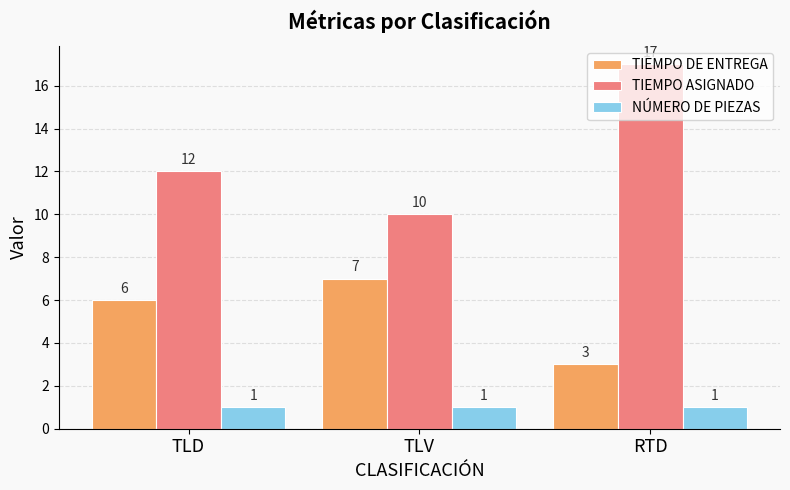

What is the highest value of the TIEMPO DE ENTREGA series?

7